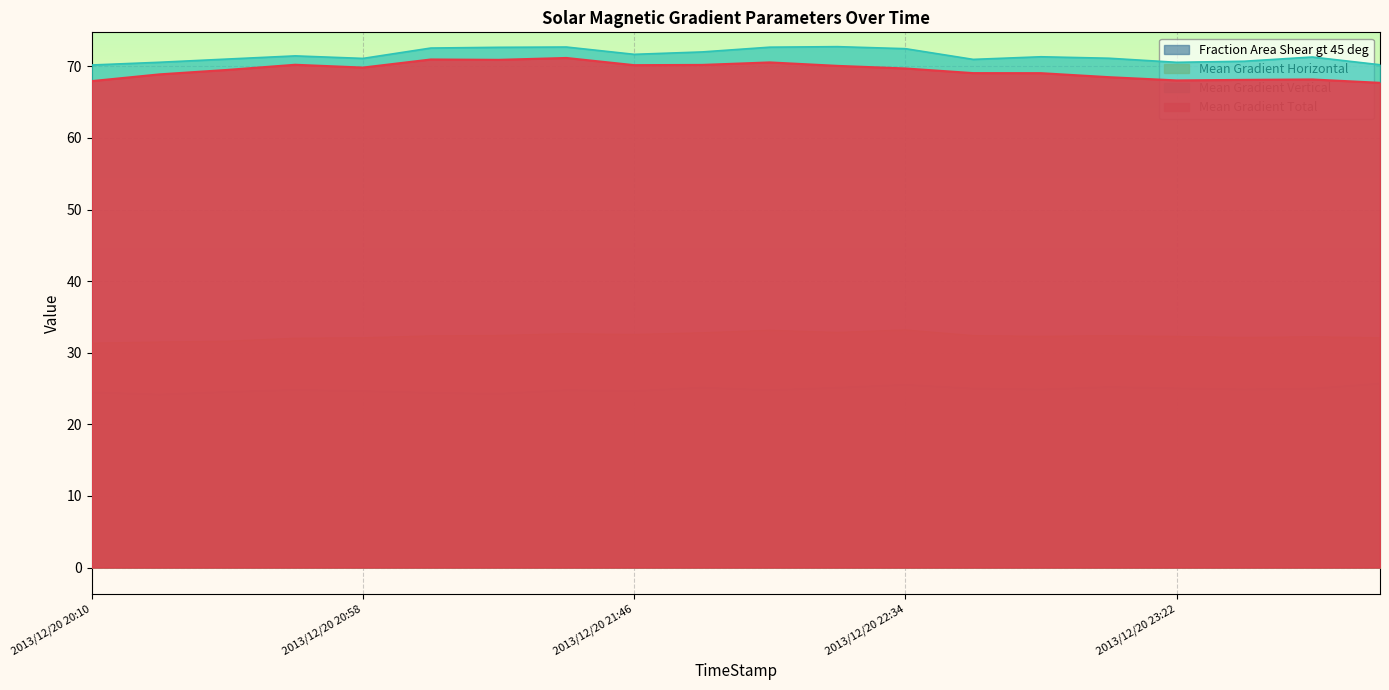

True or false: Mean Gradient Horizontal and Mean Gradient Vertical intersect in this chart.

False